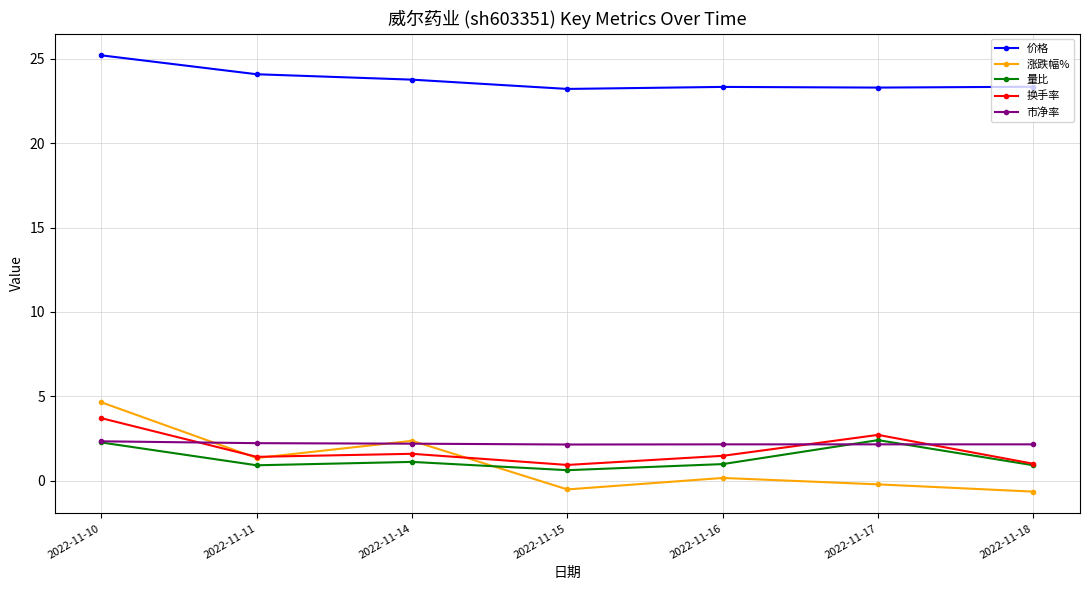

At how many categories does at least one series exceed 15?

7